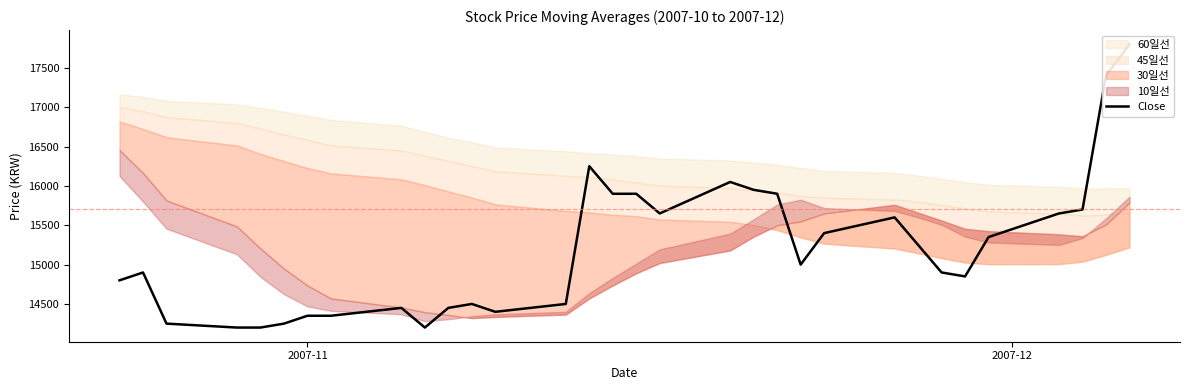

How many values are below 15000?

16